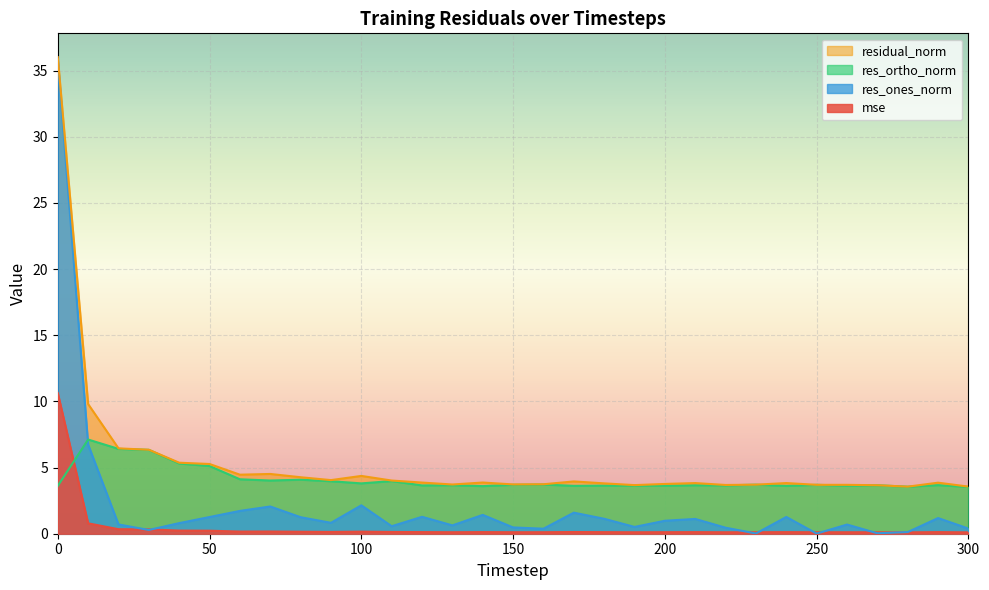

At how many categories does at least one series exceed 16?

1